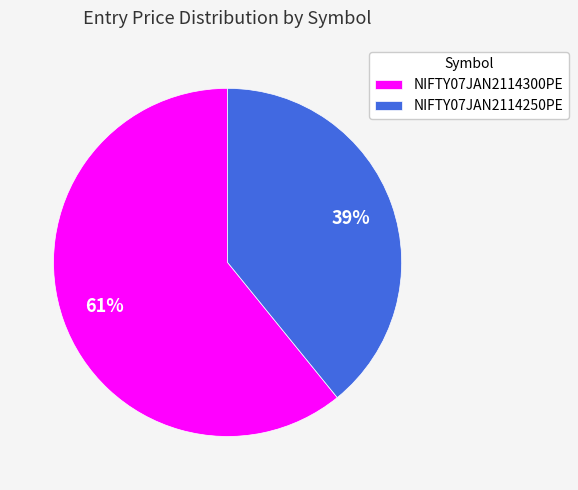

Does NIFTY07JAN2114300PE account for over 50% of the chart?

Yes